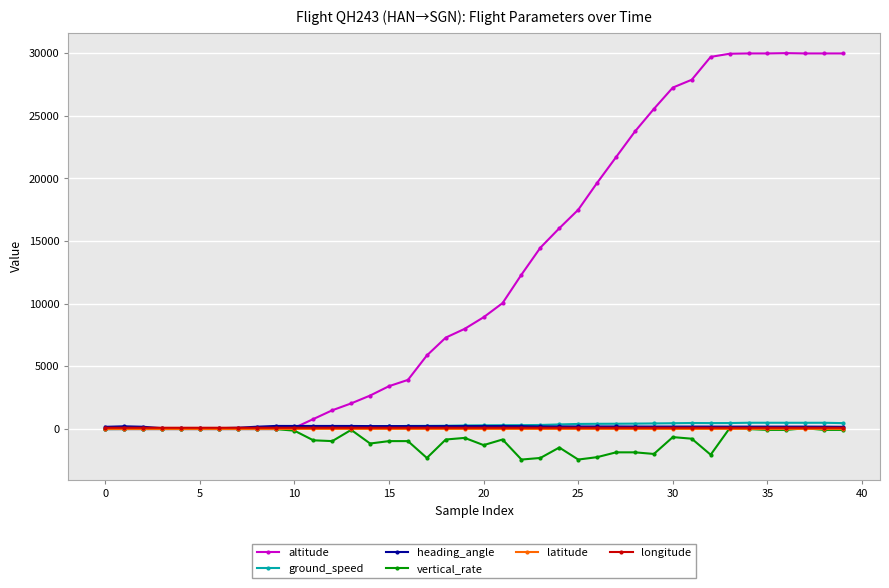

Which series has the largest total across all categories?

altitude